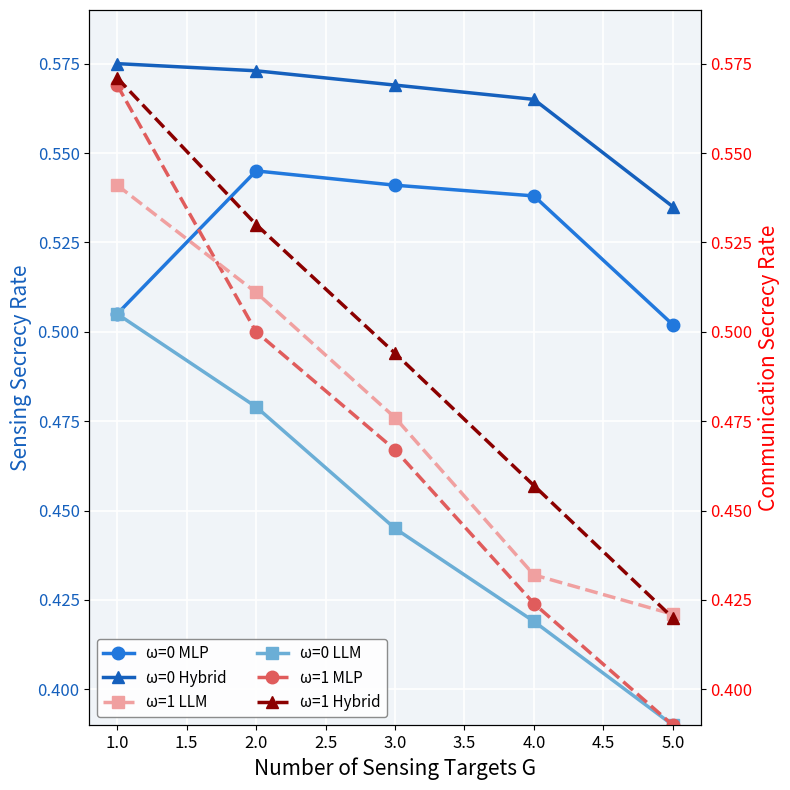

Reading left to right, list all the values displayed in this chart.

ω=0 MLP: 0.5	0.5	0.5	0.5	0.5
ω=0 Hybrid: 0.6	0.6	0.6	0.6	0.5
ω=0 LLM: 0.5	0.5	0.4	0.4	0.4
ω=1 MLP: 0.6	0.5	0.5	0.4	0.4
ω=1 LLM: 0.5	0.5	0.5	0.4	0.4
ω=1 Hybrid: 0.6	0.5	0.5	0.5	0.4